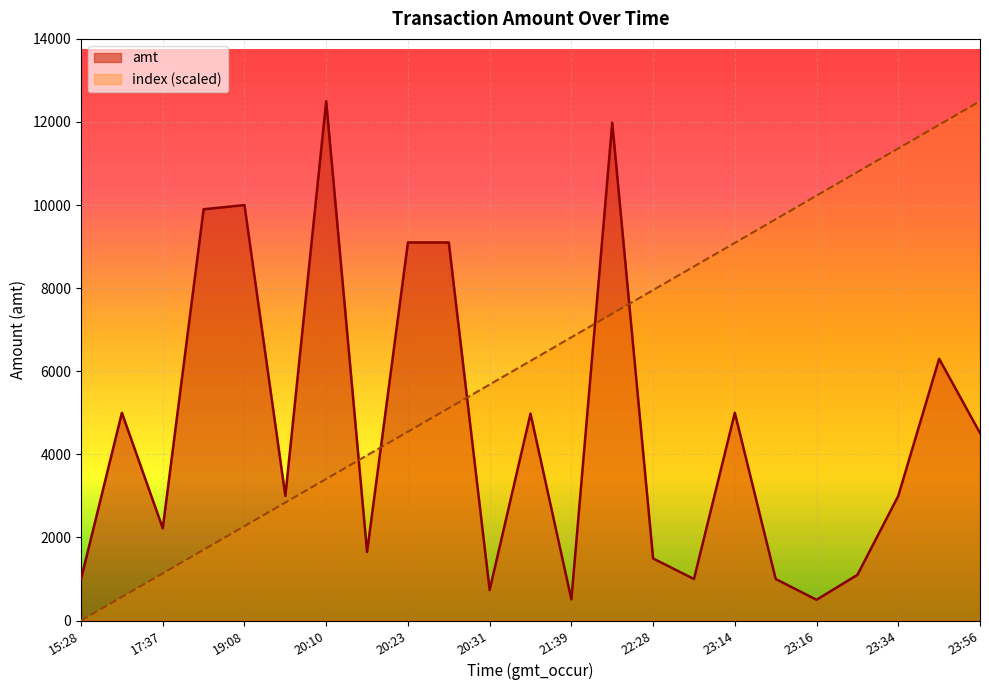

Reading right to left, list all the values displayed in this chart.

amt: 4514.0	6300.0	3000.0	1100.0	500.0	1000.0	5000.0	1000.0	1494.0	11982.0	508.0	4980.0	736.0	9100.0	9100.0	1650.0	12500.0	3000.0	10000.0	9900.0	2222.0	5000.0	1000.0
index: 12500.0	11931.8	11363.6	10795.5	10227.3	9659.1	9090.9	8522.7	7954.5	7386.4	6818.2	6250.0	5681.8	5113.6	4545.5	3977.3	3409.1	2840.9	2272.7	1704.5	1136.4	568.2	0.0